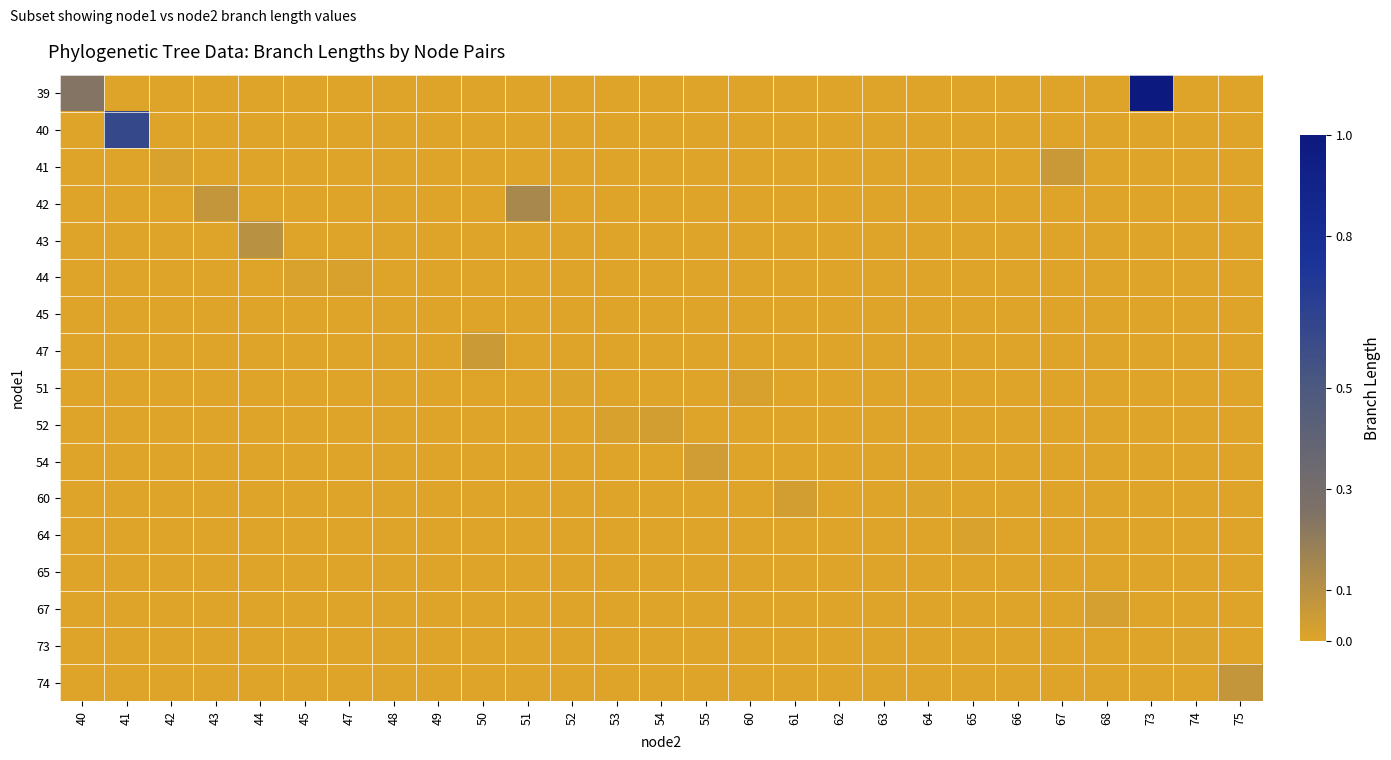

Rank the series by their maximum value, from lowest to highest.

45, 65, 73, 64, 51, 44, 67, 60, 52, 54, 47, 41, 74, 43, 42, 40, 39